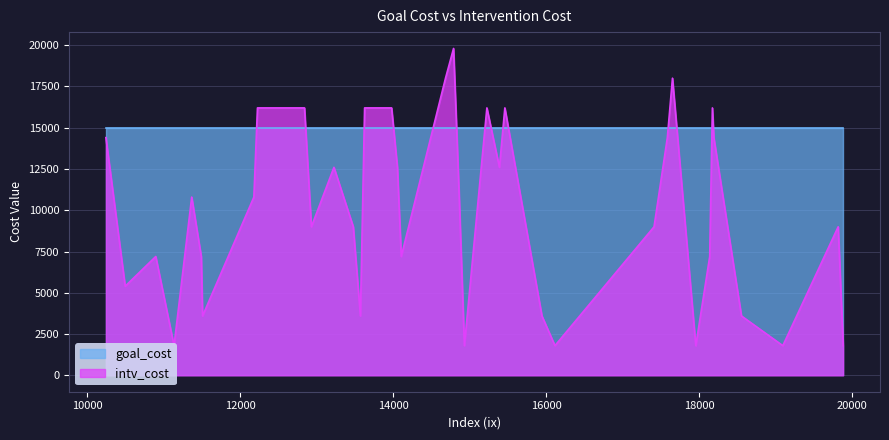

Where does the data first go above 10800?

10245